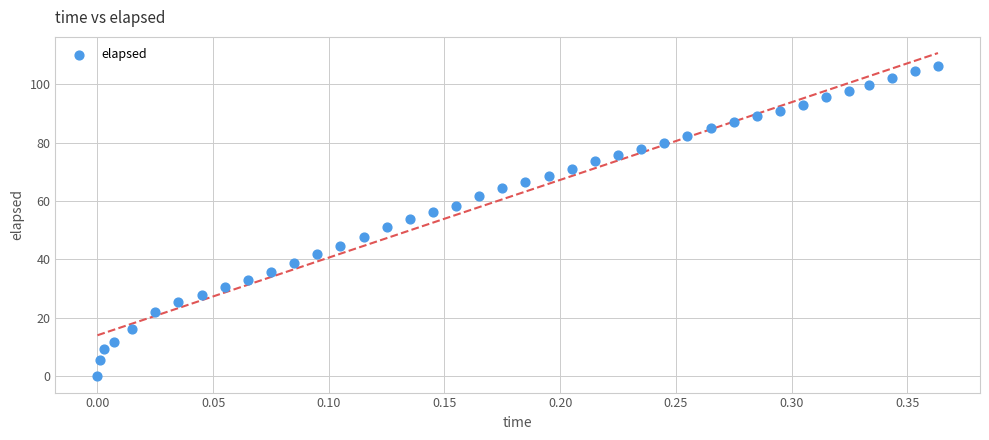

What is the range of Y values (max minus min)?

106.3